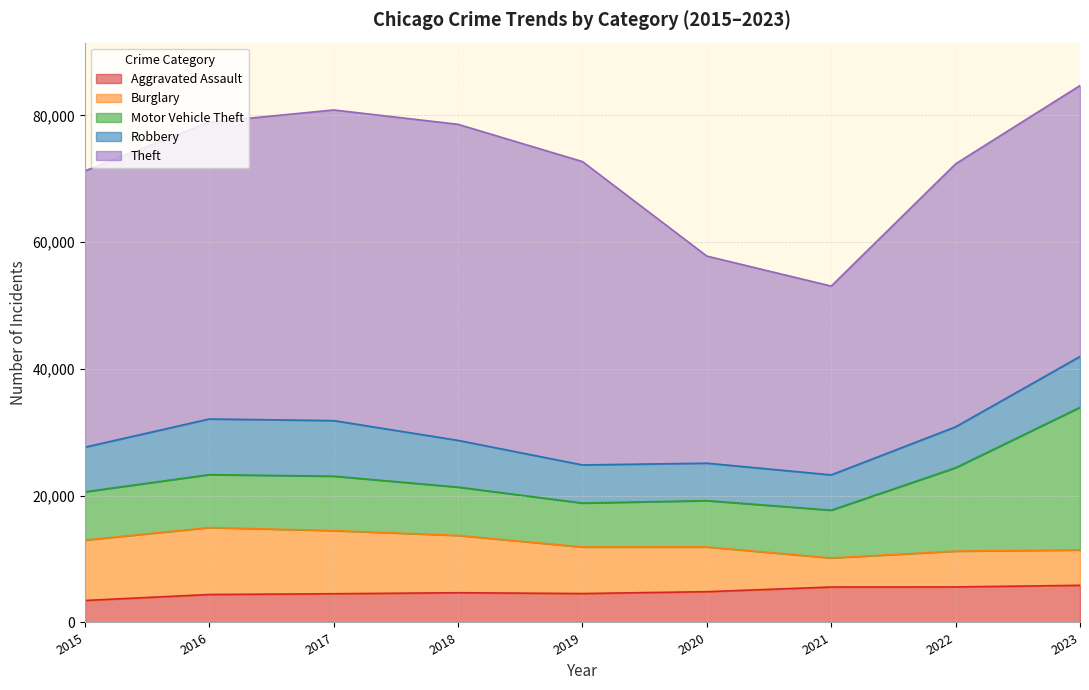

Does the chart have visible grid lines?

Yes